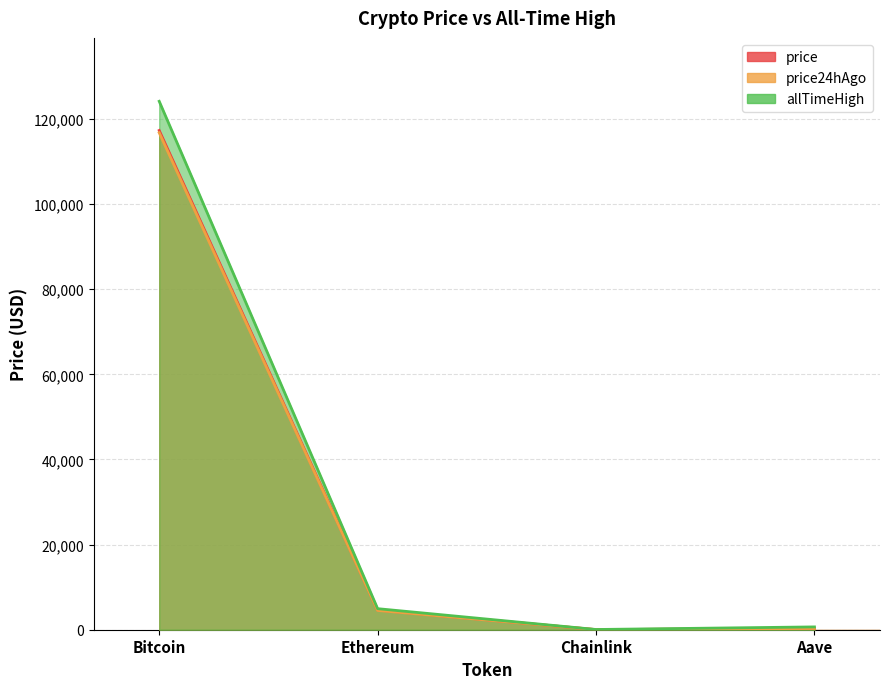

Count the number of data series in this chart.

3